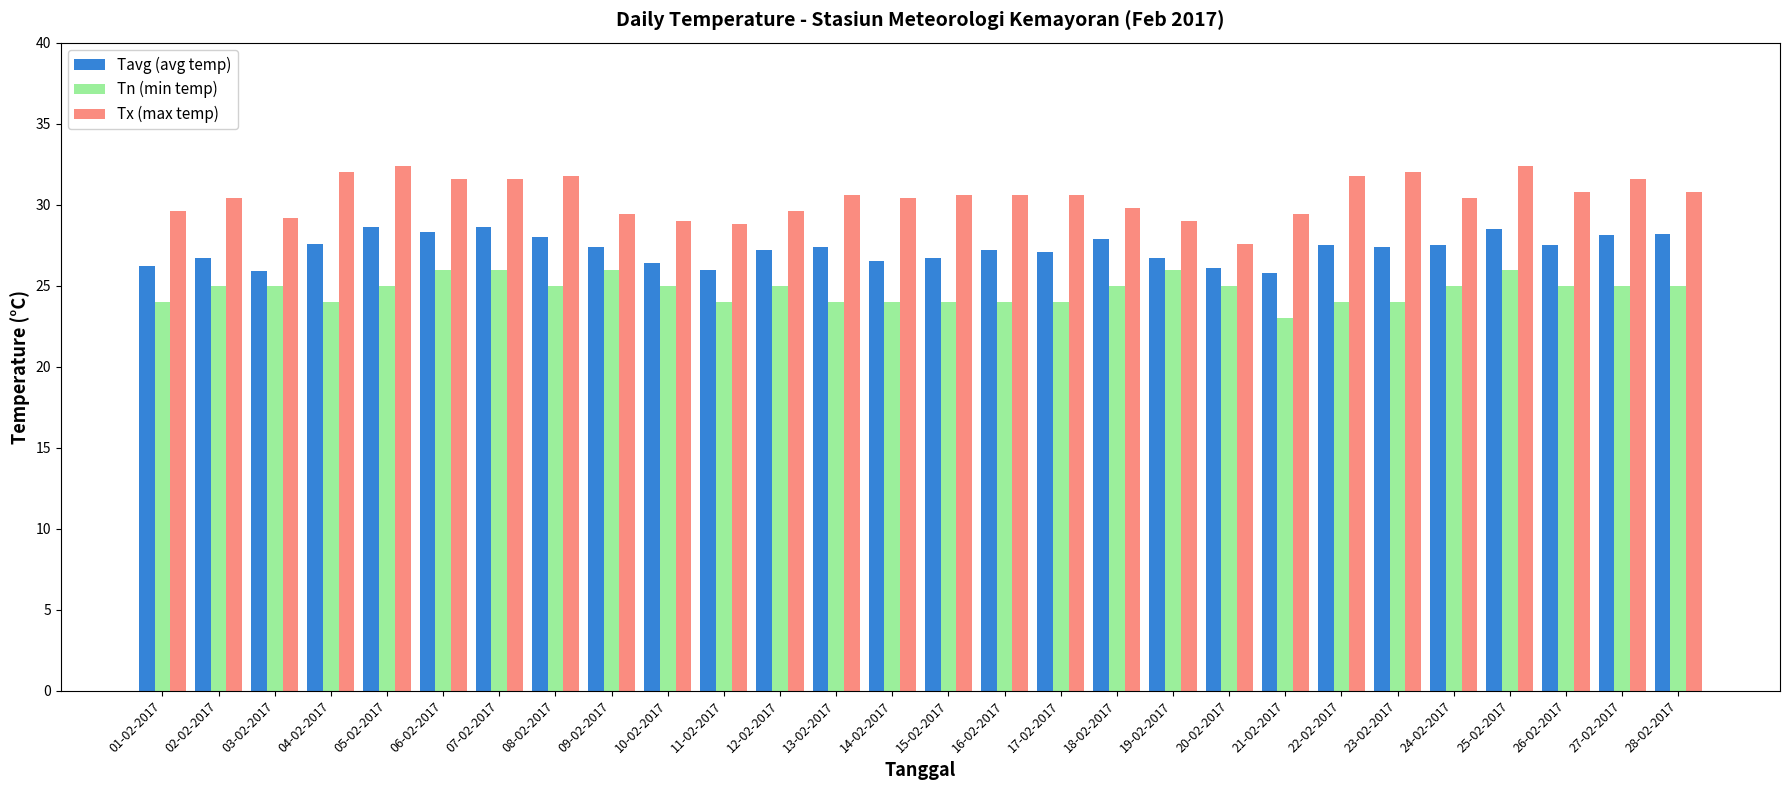

What is the label of the 2nd bar from the left?

02-02-2017